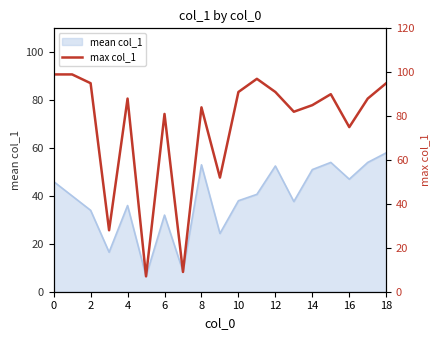

The value at 10 is 91. True or false?

True